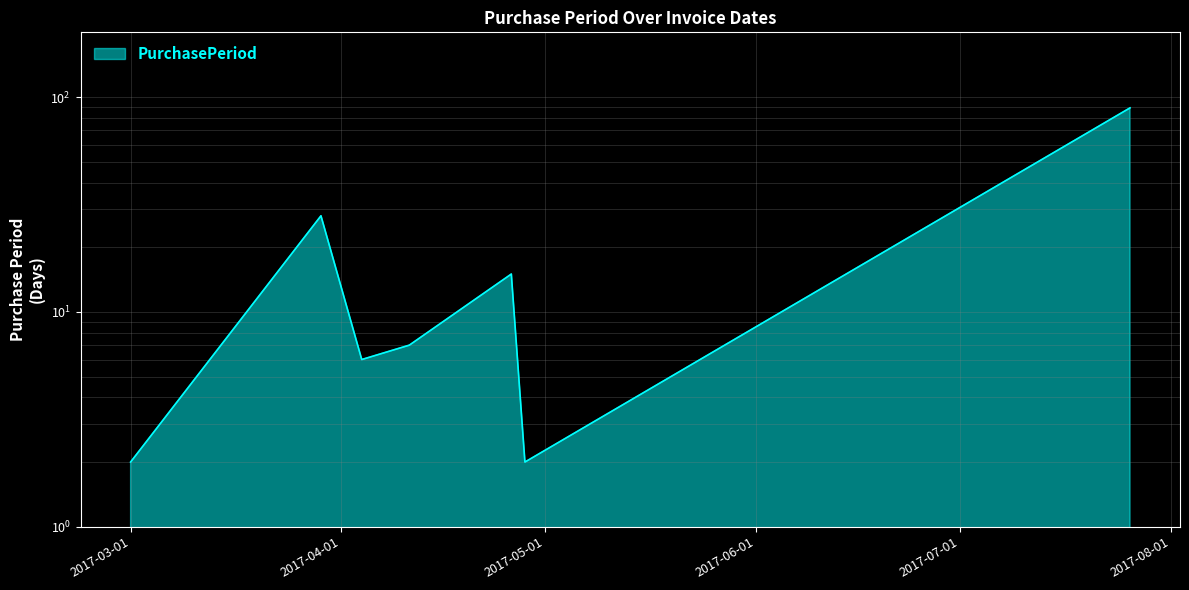

What is the minimum value shown in the chart?

2